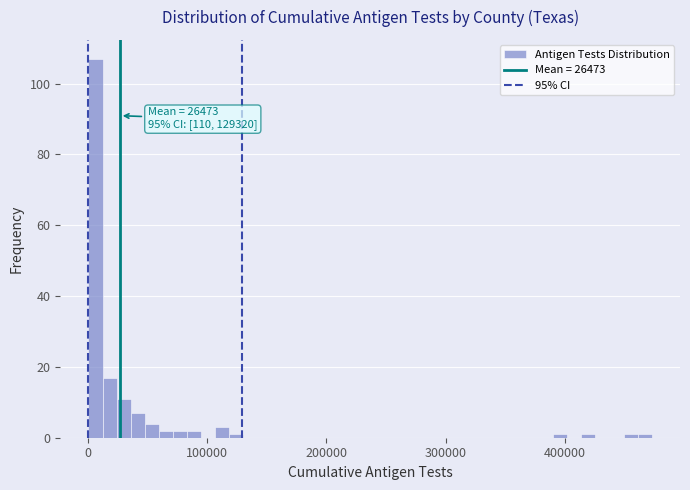

Around what value on the x-axis is the tallest bar? Give the approximate position of its centre, as read against the axis.

10000